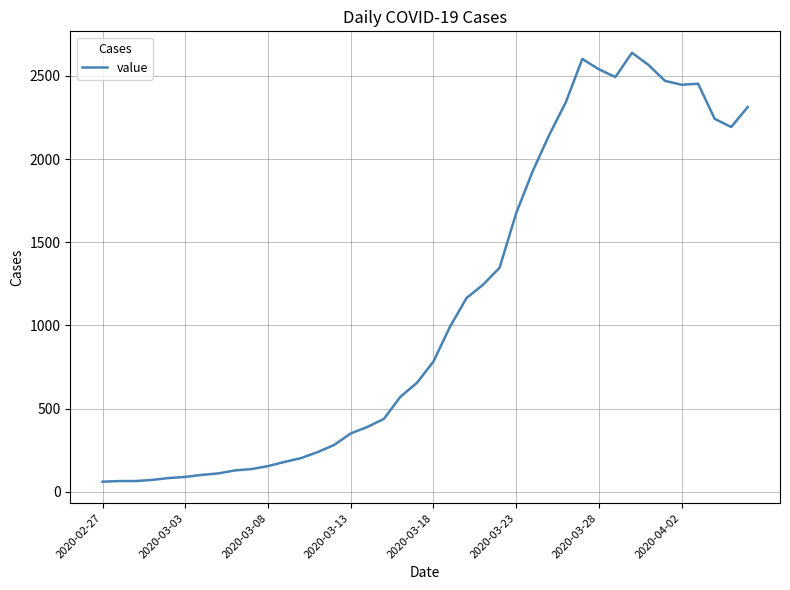

What is the minimum value shown in the chart?

61